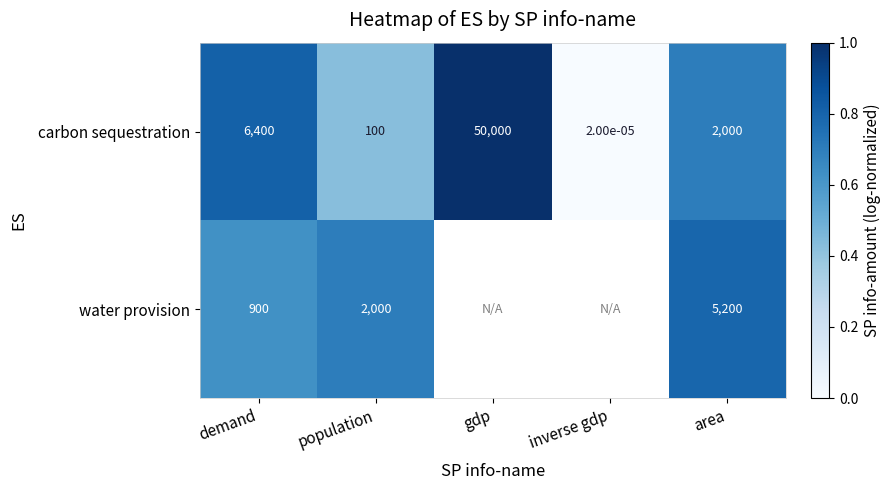

Which category has the lowest value in the carbon sequestration series?

inverse gdp